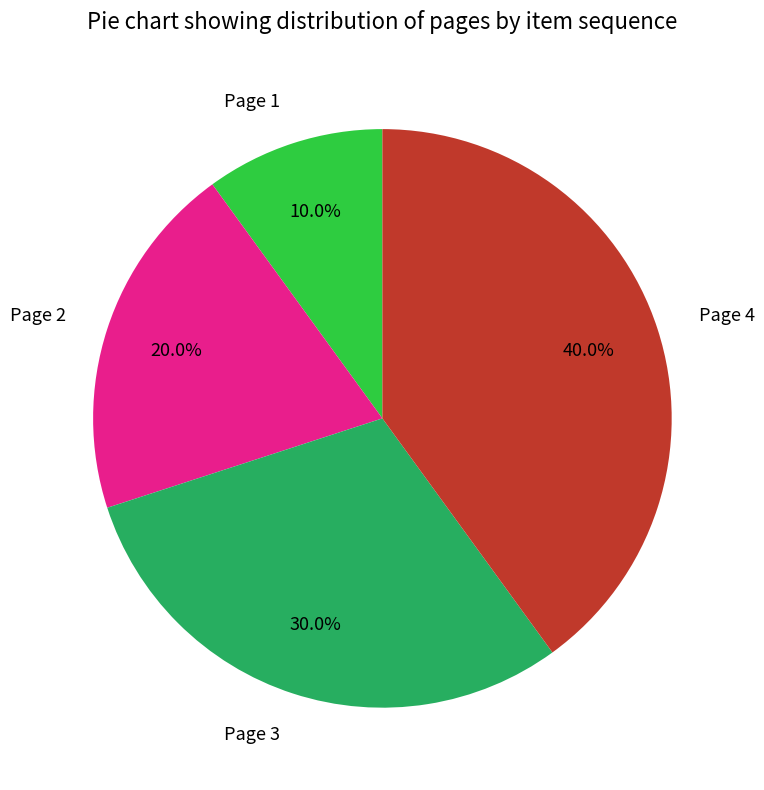

What percentage is NOT represented by Page 2?

80.0%